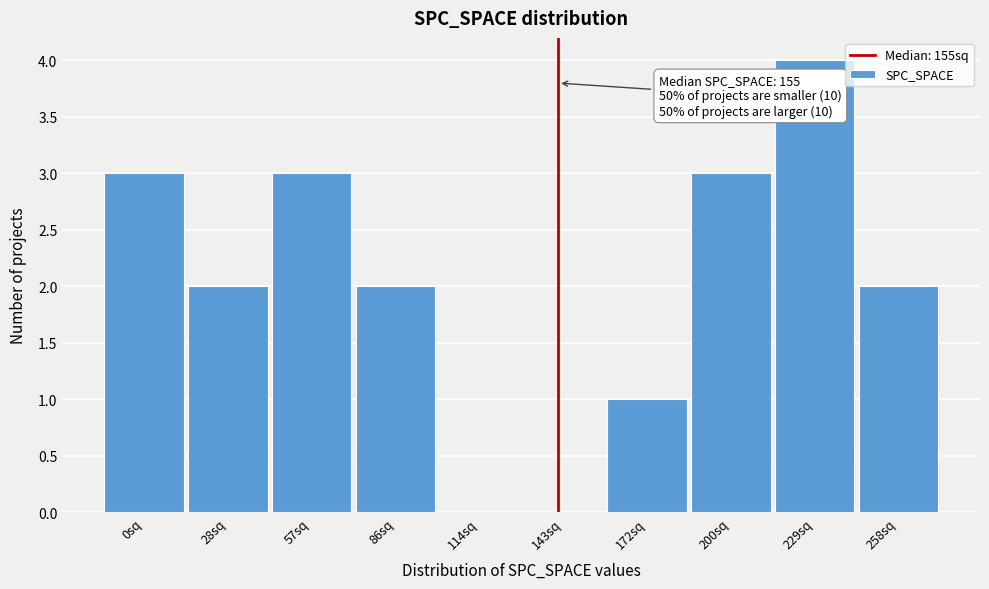

Reading left to right, what are all the values shown in this chart?

0sq=3	28sq=2	57sq=3	86sq=2	114sq=0	143sq=0	172sq=1	200sq=3	229sq=4	258sq=2